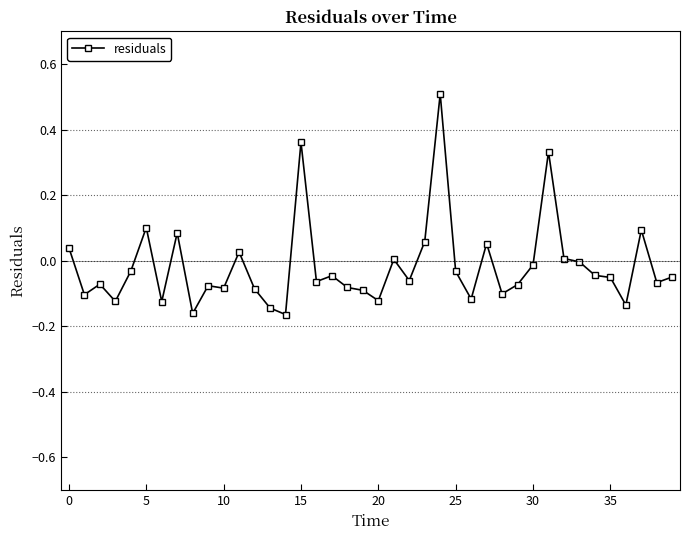

What is the sum of all values?

-0.6